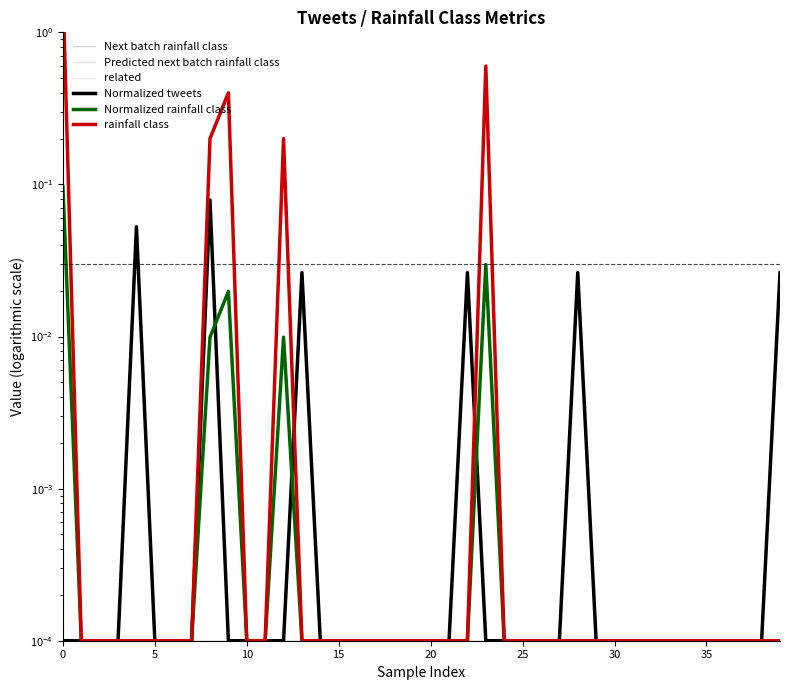

What are all the series names shown in the legend?

Next batch rainfall class, Predicted next batch rainfall class, related, Normalized tweets, Normalized rainfall class, rainfall class